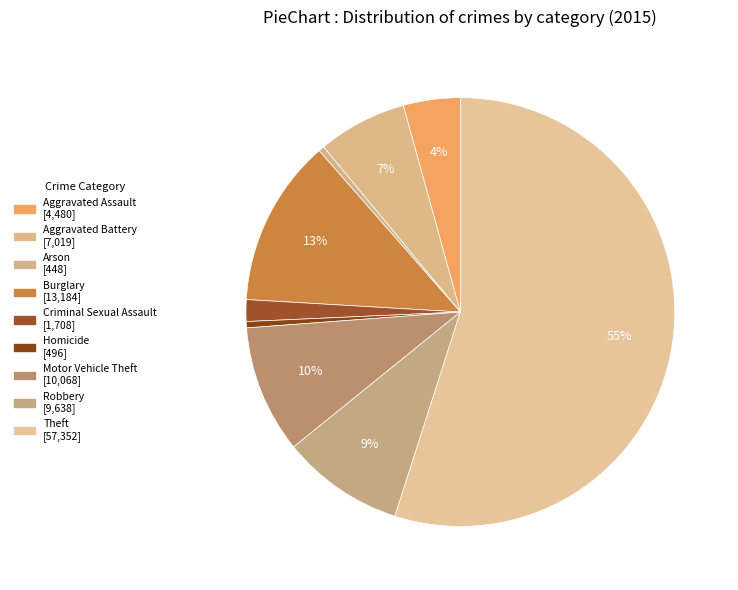

The Homicide slice represents 6% of the pie. True or false?

False